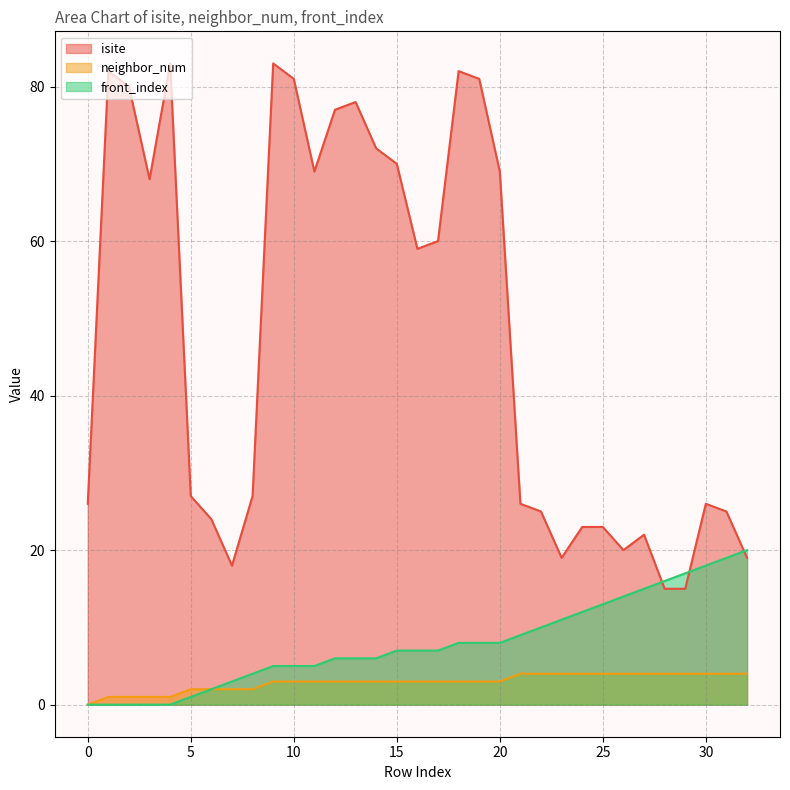

True or false: neighbor_num and isite intersect in this chart.

False